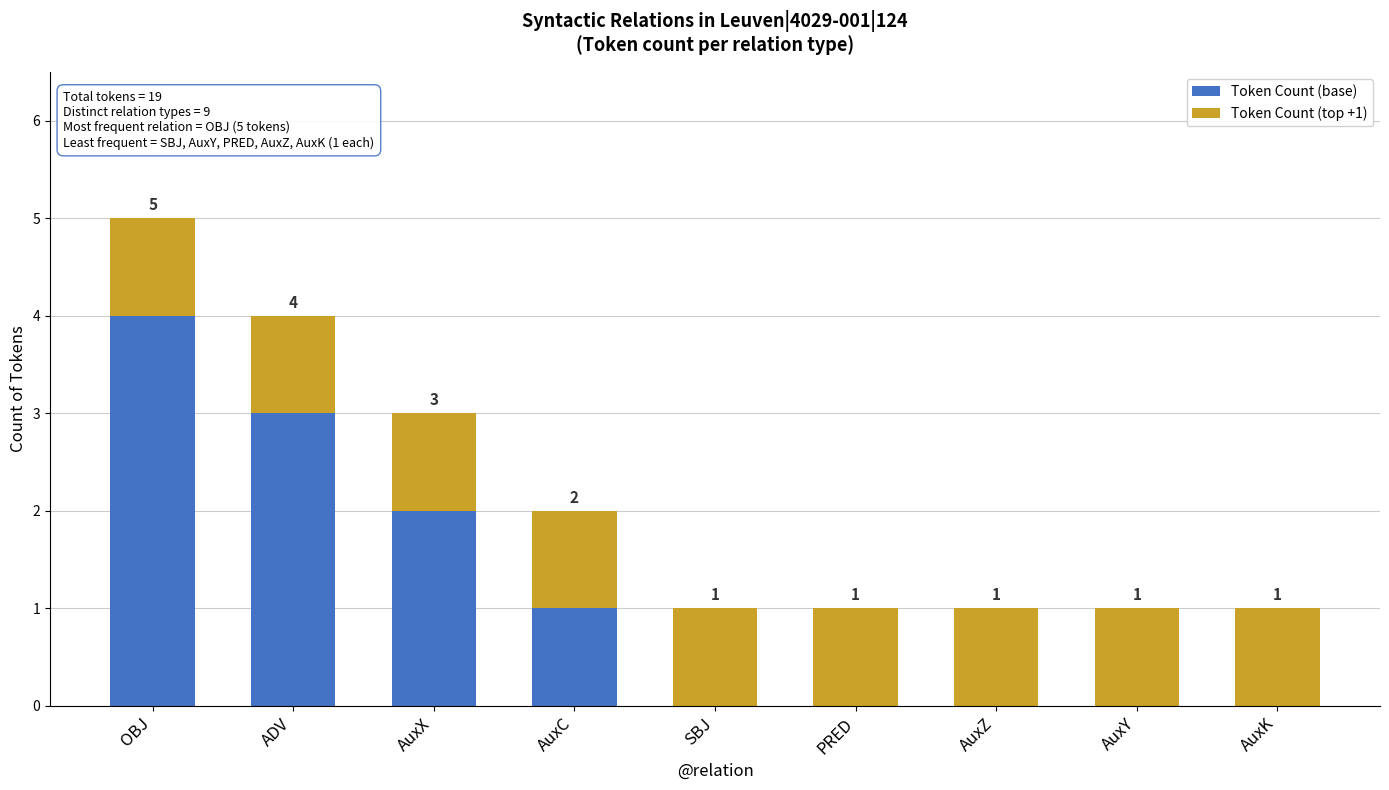

How many categories are shown in the chart?

9